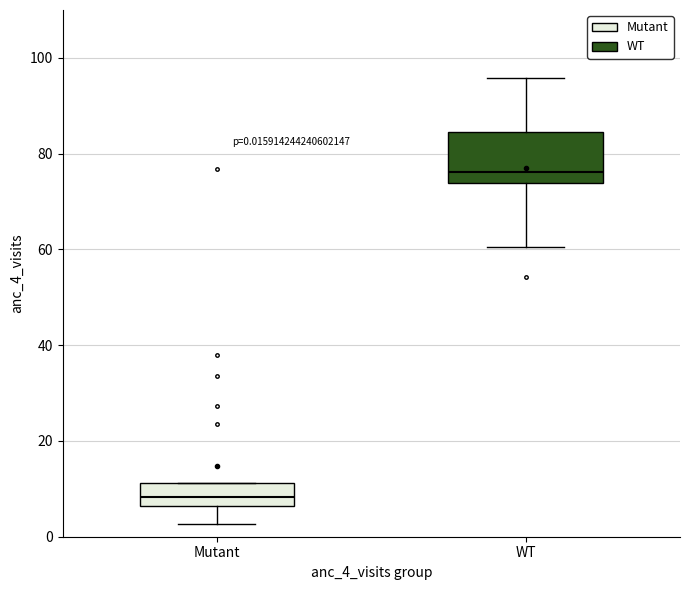

Which box is the tallest, from its lower edge to its upper edge?

WT